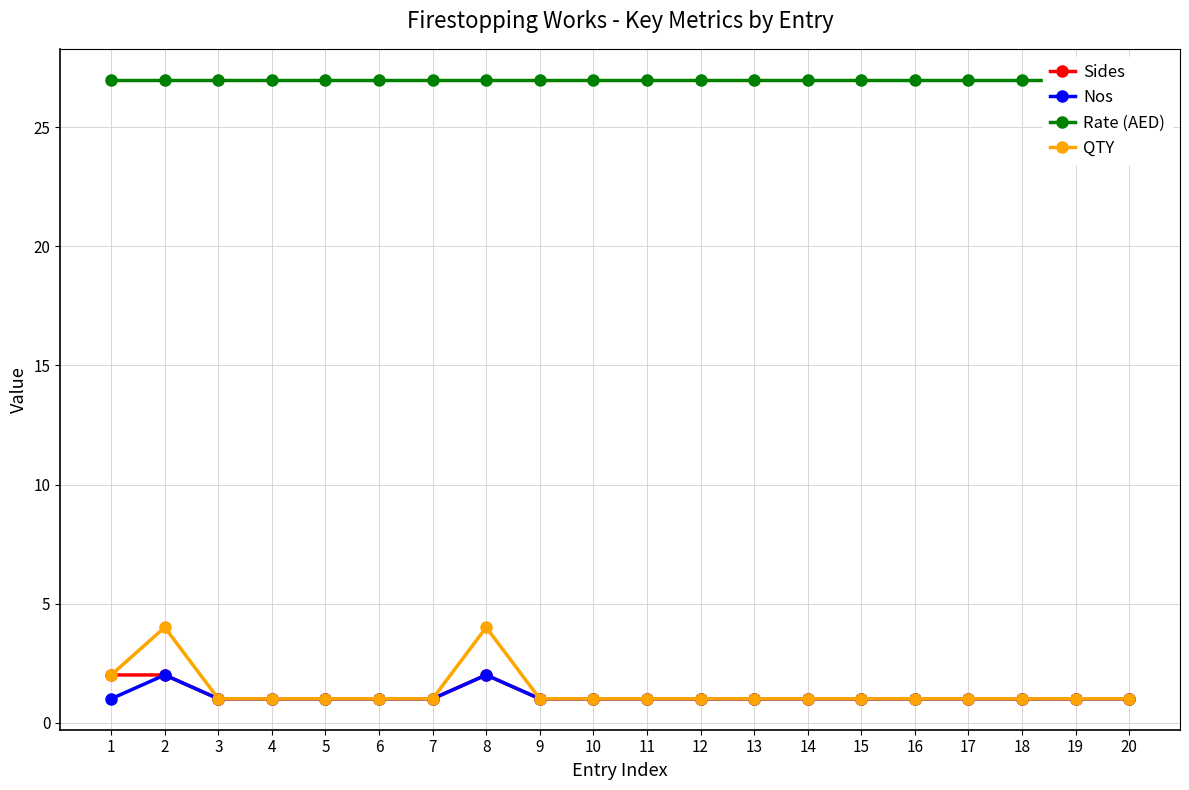

How many data points does each series have?

20